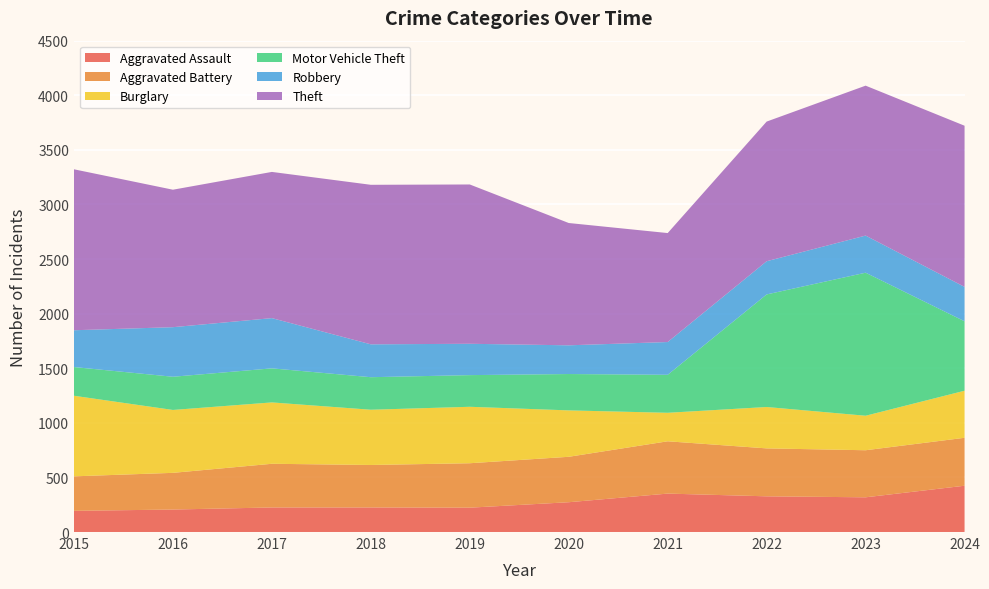

Reading right to left, list all the values displayed in this chart.

Aggravated Assault: 2024=424	2023=318	2022=327	2021=352	2020=273	2019=223	2018=225	2017=225	2016=206	2015=194
Aggravated Battery: 2024=439	2023=431	2022=439	2021=479	2020=416	2019=407	2018=389	2017=400	2016=336	2015=316
Burglary: 2024=431	2023=316	2022=379	2021=261	2020=425	2019=517	2018=506	2017=562	2016=576	2015=738
Motor Vehicle Theft: 2024=636	2023=1310	2022=1031	2021=348	2020=333	2019=290	2018=298	2017=312	2016=304	2015=263
Robbery: 2024=315	2023=340	2022=304	2021=300	2020=263	2019=287	2018=301	2017=460	2016=454	2015=337
Theft: 2024=1476	2023=1373	2022=1279	2021=998	2020=1120	2019=1459	2018=1461	2017=1339	2016=1259	2015=1474